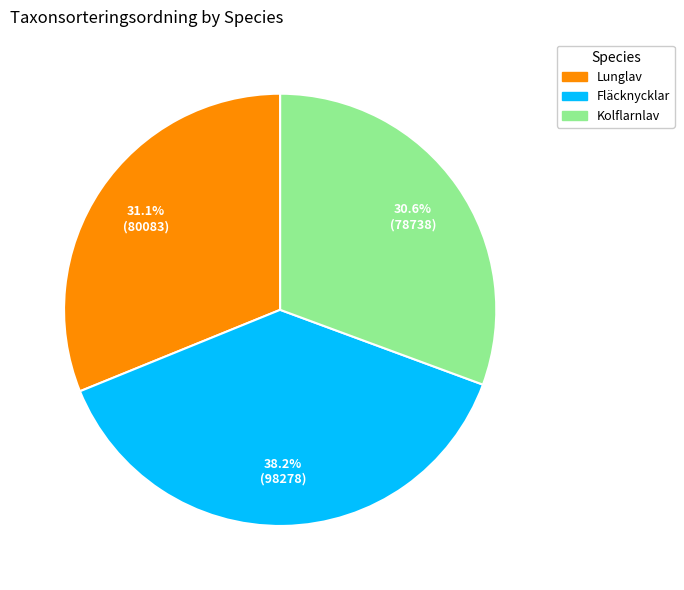

Between Lunglav and Fläcknycklar, which is larger?

Fläcknycklar